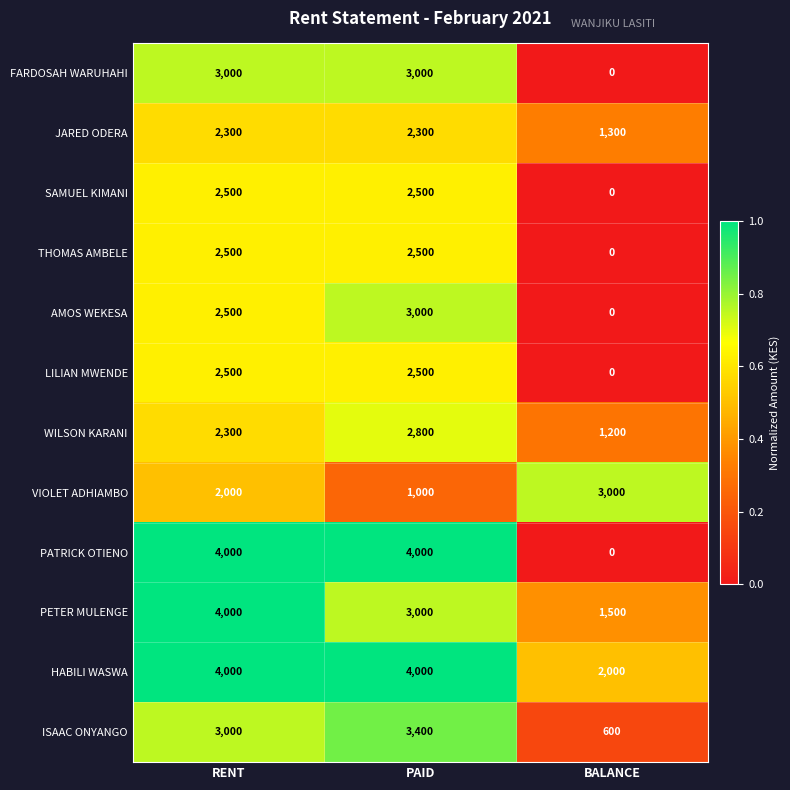

What is the total value across all series at RENT?

34600